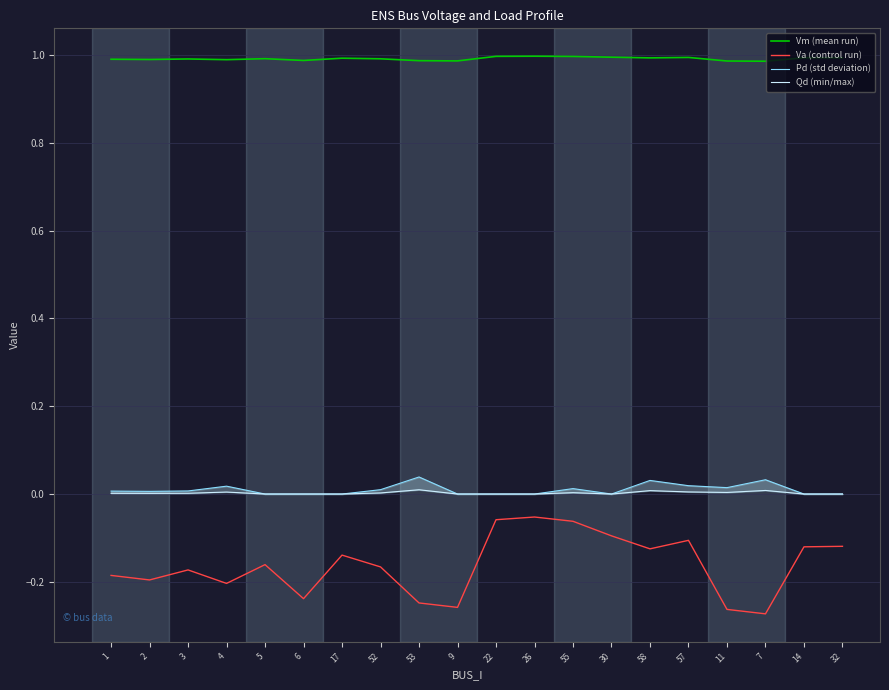

Count the number of data series in this chart.

4